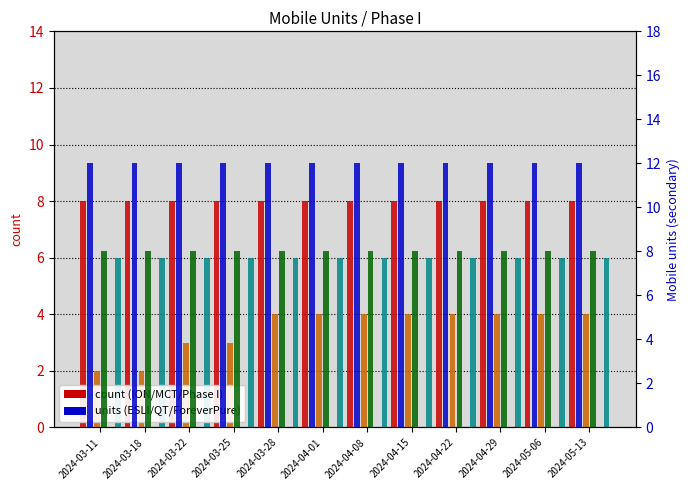

Which series has the largest total across all categories?

ESLI